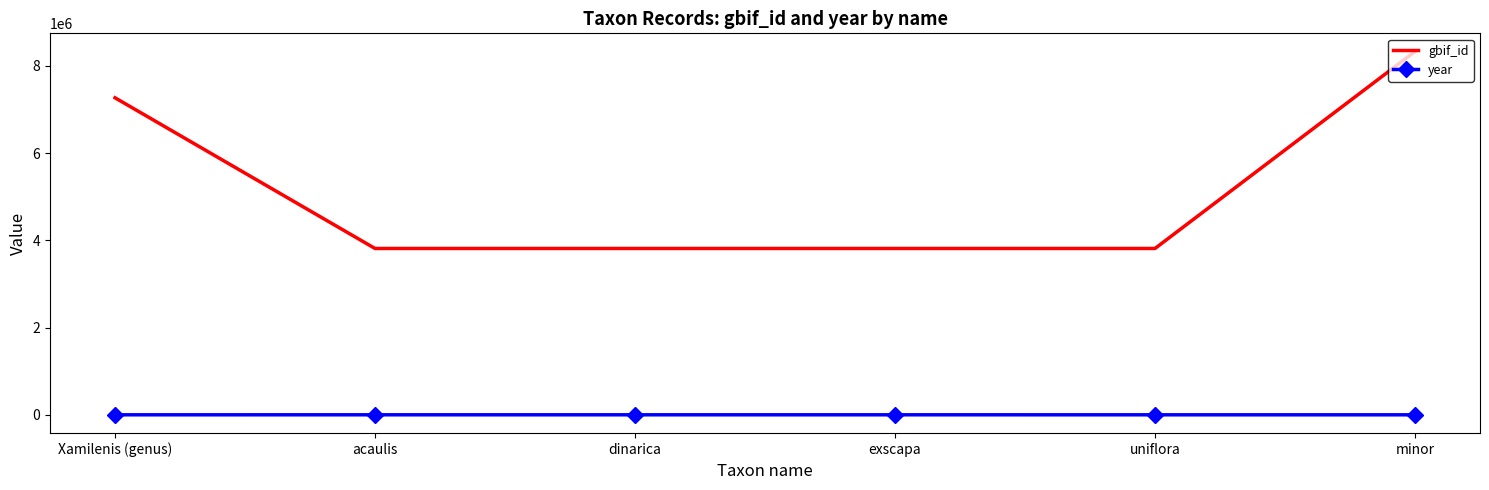

At which label does gbif_id reach its peak?

minor